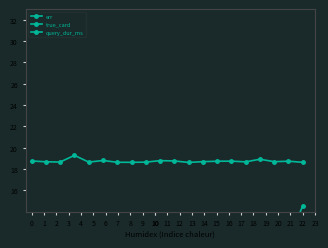

Which series has the widest spread of values?

true_card